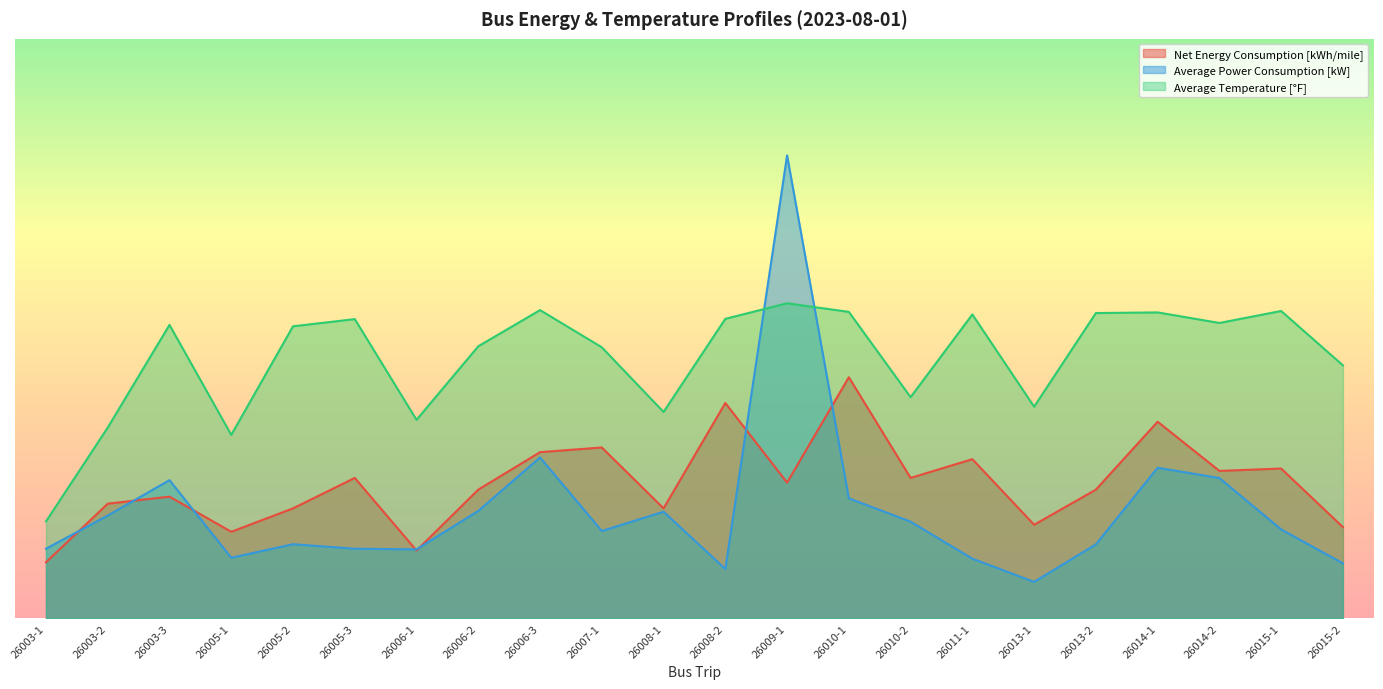

At which category is the sum across all series the highest?

26009-1